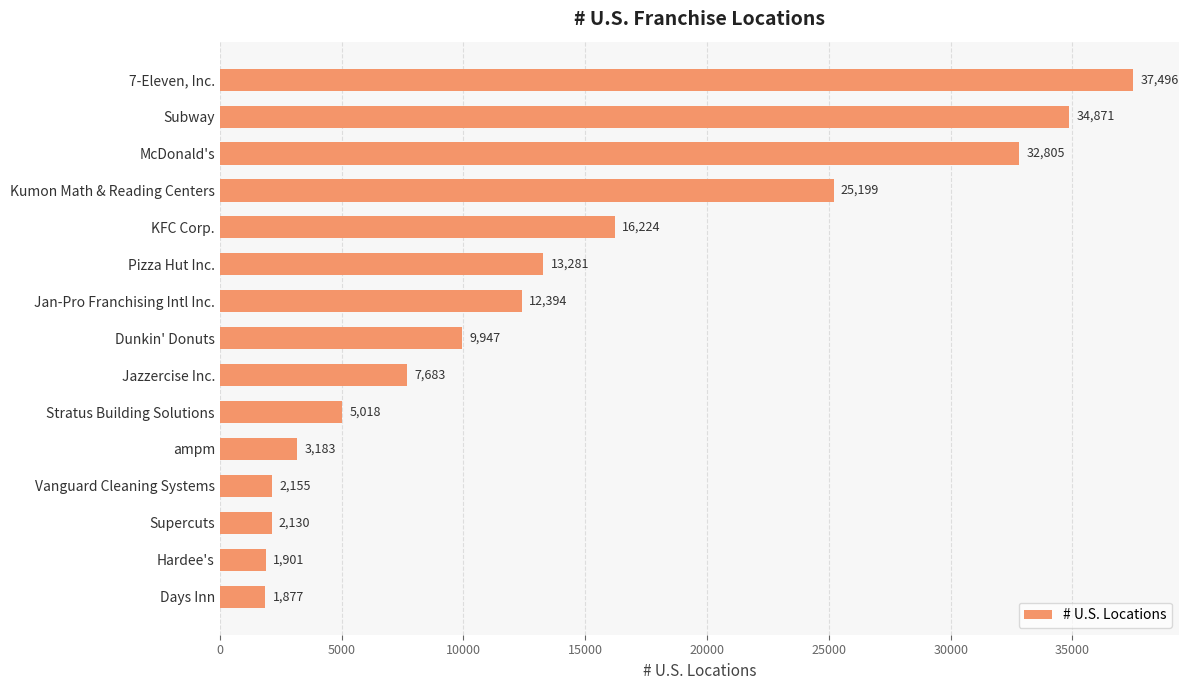

True or false: the data shows 24059 at KFC Corp..

False